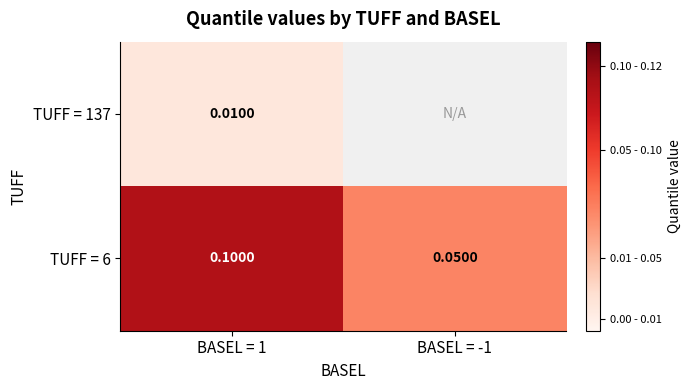

The value of TUFF = 6 at BASEL = -1 is 0.1. True or false?

False